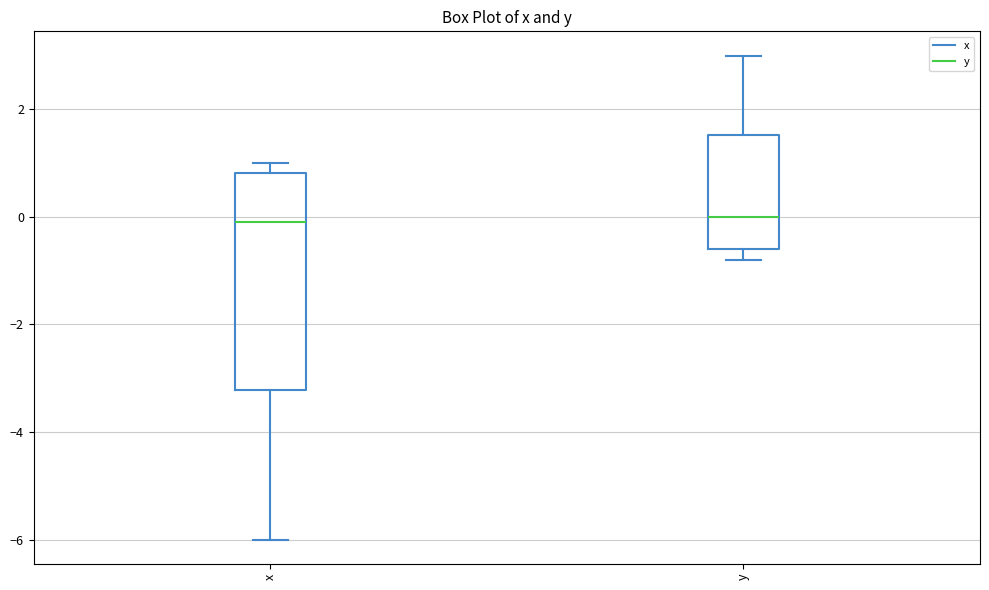

Reading left to right, read every box against the y-axis: the position of its median line, the range the box covers, and the ends of its whiskers. The values are not printed on the chart, so give them approximately, as read against the axis.

x: median 0.0, box -3.2 to 0.8, whiskers -6.0 to 1.0
y: median 0.0, box -0.6 to 1.6, whiskers -0.8 to 3.0